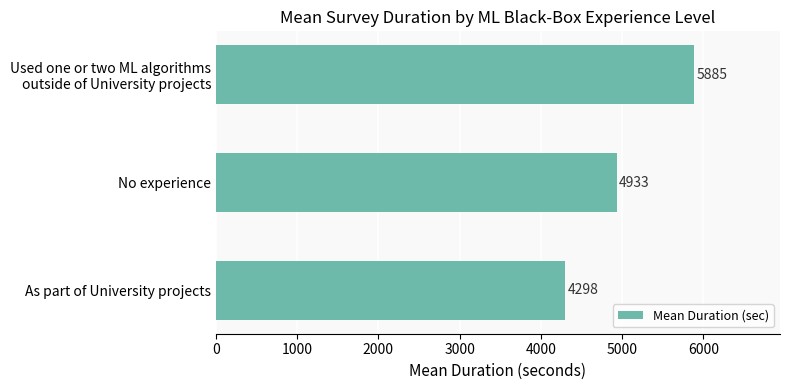

Between No experience and As part of University projects, which is larger?

No experience